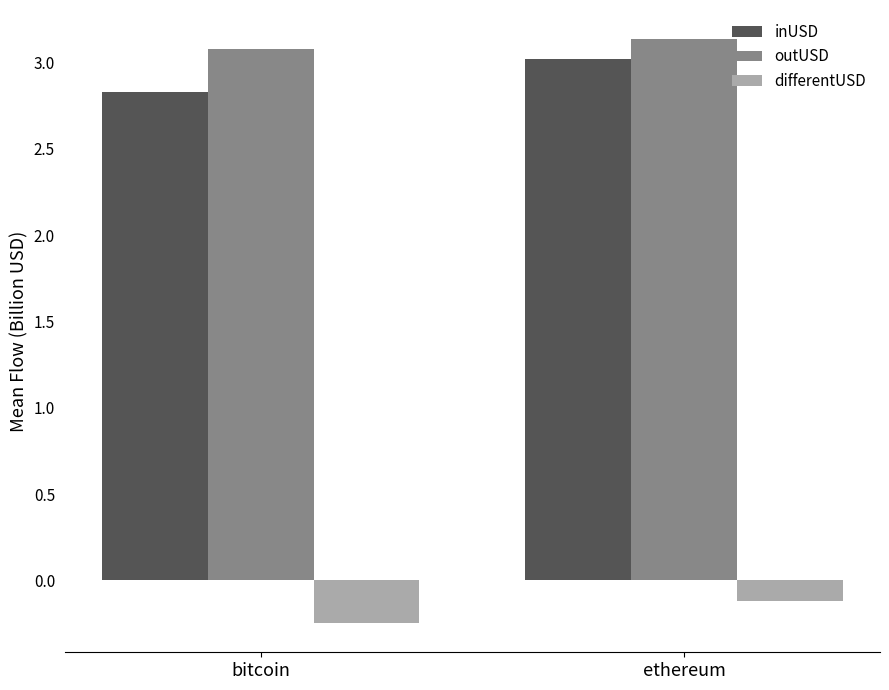

At which category is the sum across all series the highest?

ethereum